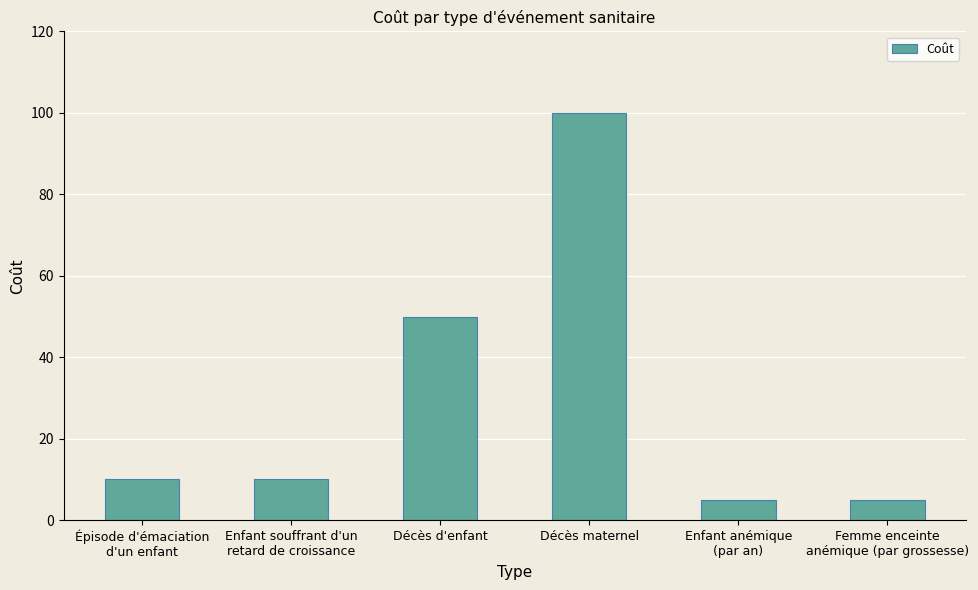

Is it true that the value at Décès maternel is 100?

True